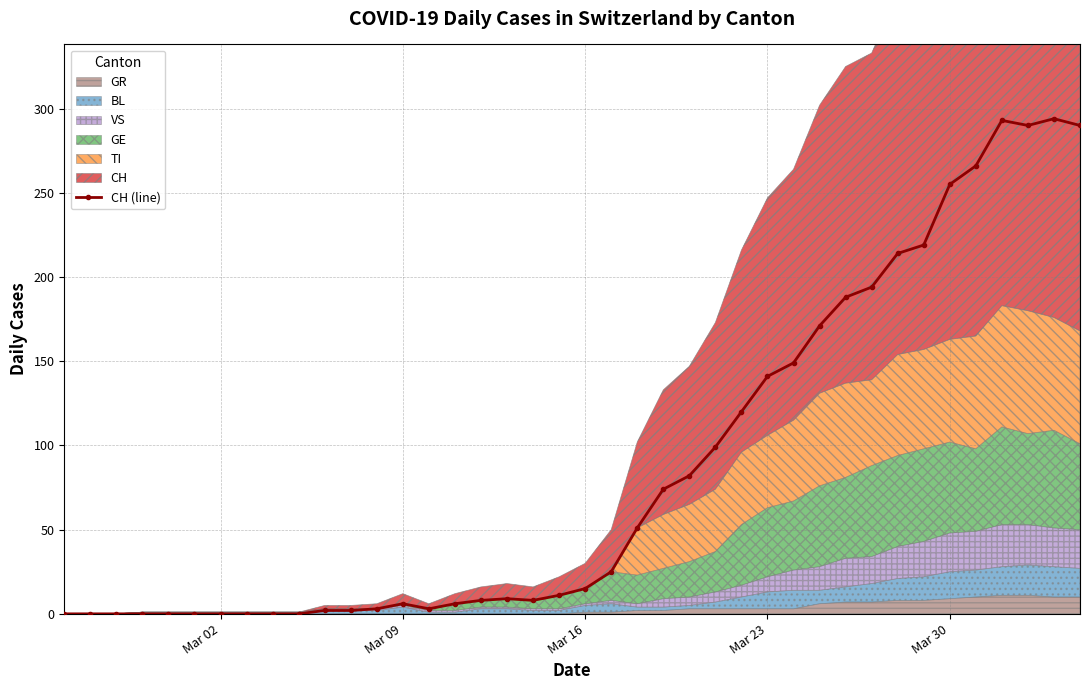

True or false: CH (line) has more than 2 interior local peaks.

True